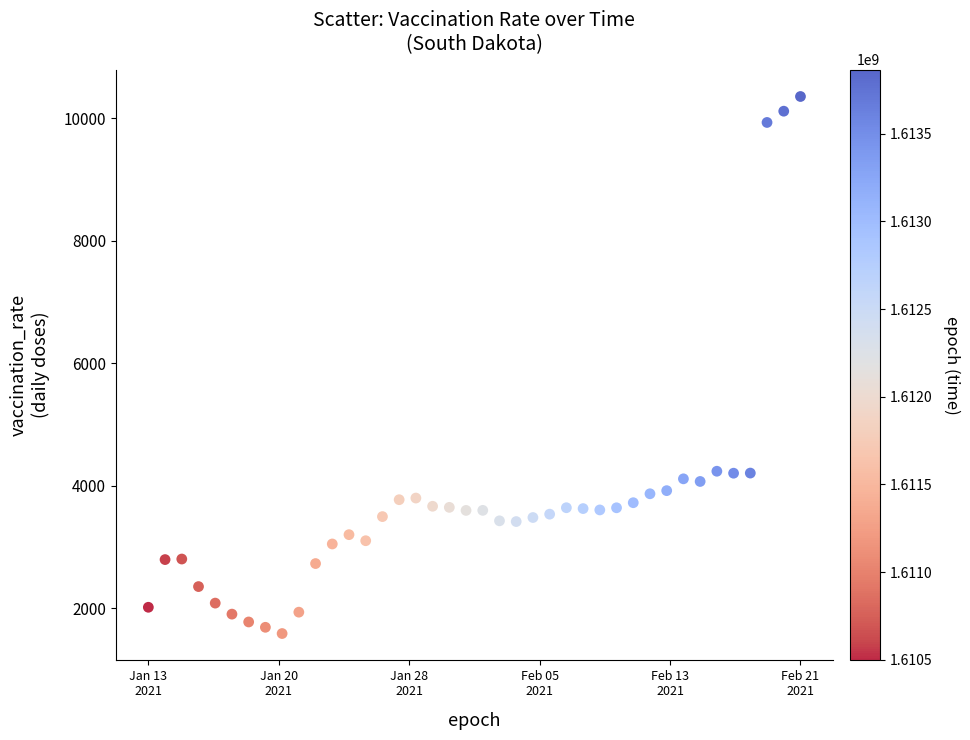

What is the range of Y values (max minus min)?

8772